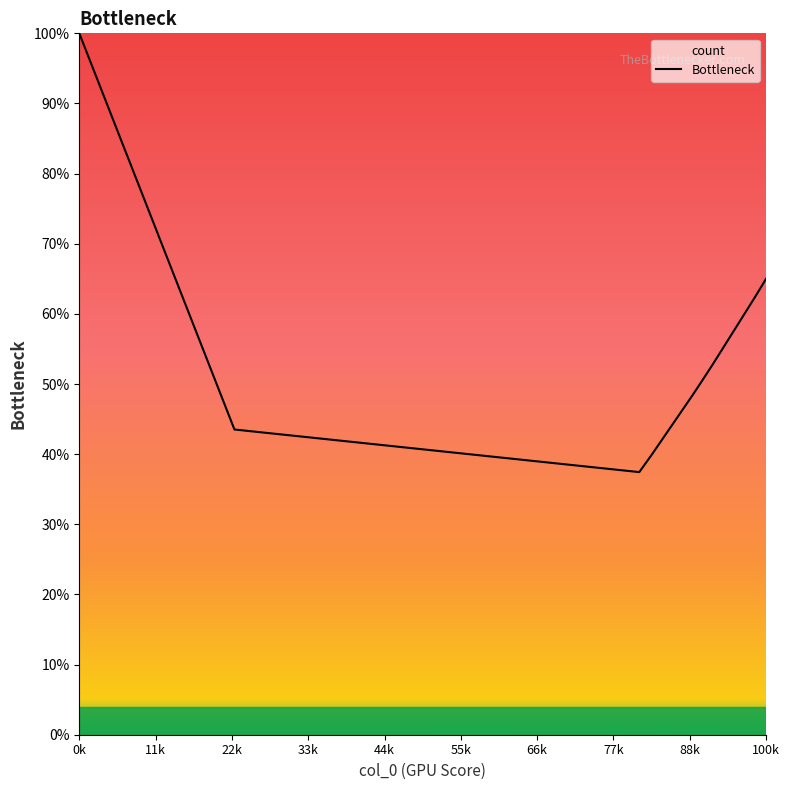

What is the smallest value displayed?

37.4